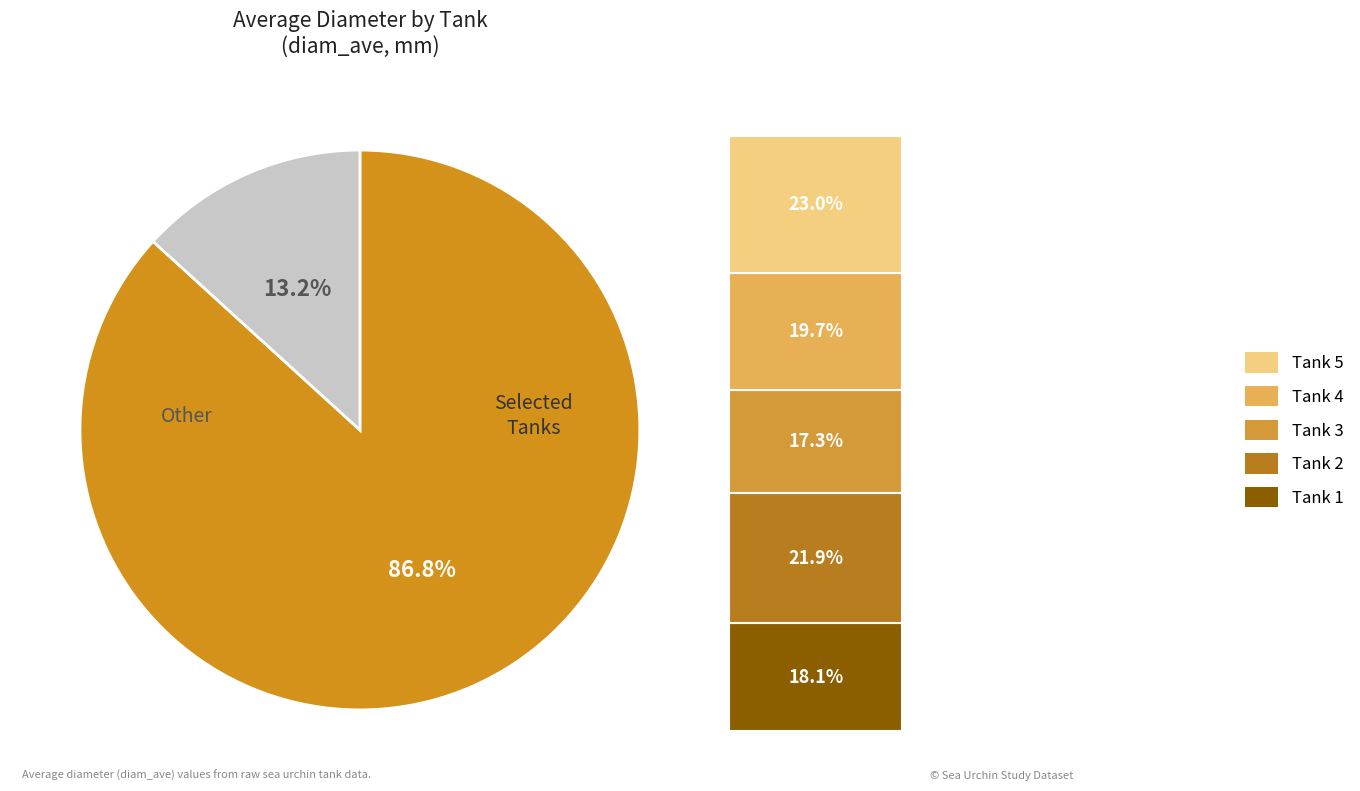

Does any single category account for the majority?

Yes